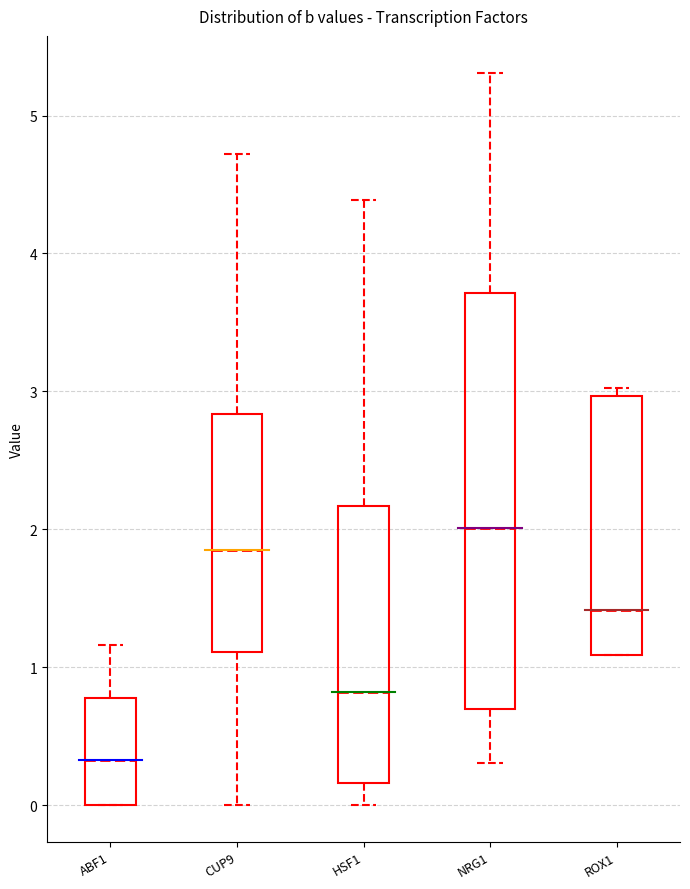

Reading left to right, transcribe this box plot: for each box, give where its median line is, the range the box spans, and where its two whiskers end, as read against the y-axis. The values are not printed on the chart, so give them approximately, as read against the axis.

ABF1: median 0.3, box 0.0 to 0.8, whiskers 0.0 to 1.2
CUP9: median 1.8, box 1.1 to 2.8, whiskers 0.0 to 4.7
HSF1: median 0.8, box 0.2 to 2.2, whiskers 0.0 to 4.4
NRG1: median 2.0, box 0.7 to 3.7, whiskers 0.3 to 5.3
ROX1: median 1.4, box 1.1 to 3.0, whiskers 1.1 to 3.0 (just above the box's upper edge)